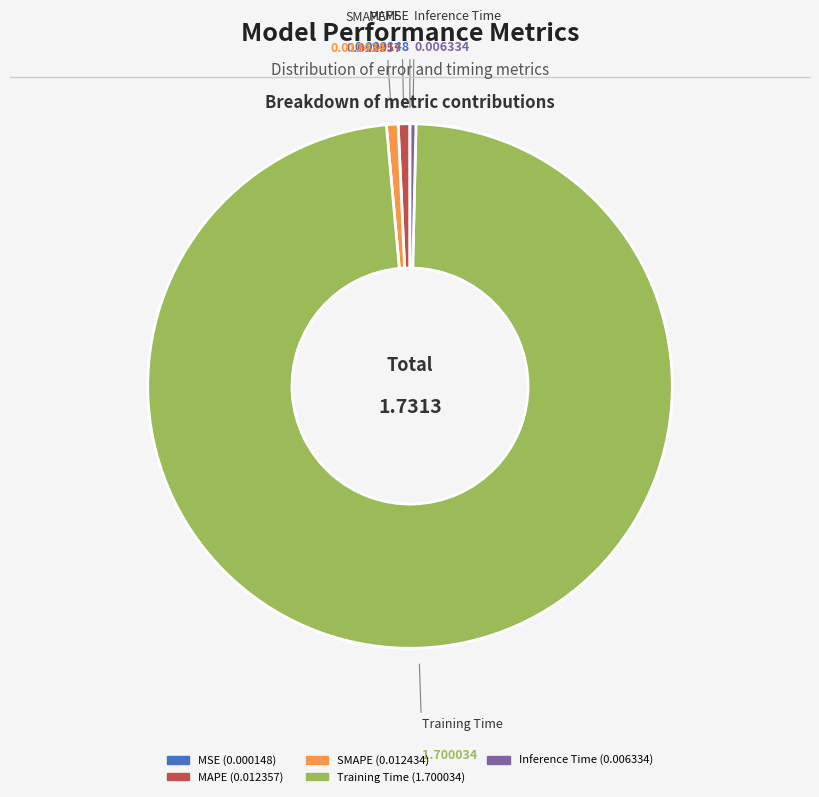

Does any single category account for the majority?

Yes